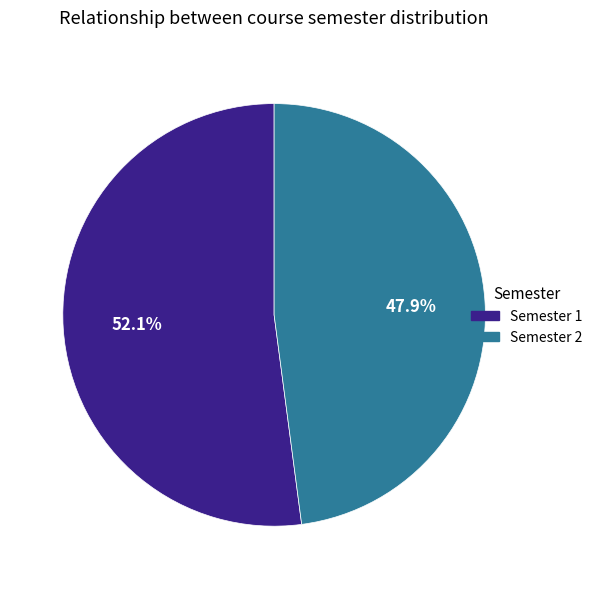

Combined, what portion of the pie is Semester 2 and Semester 1?

100.0%